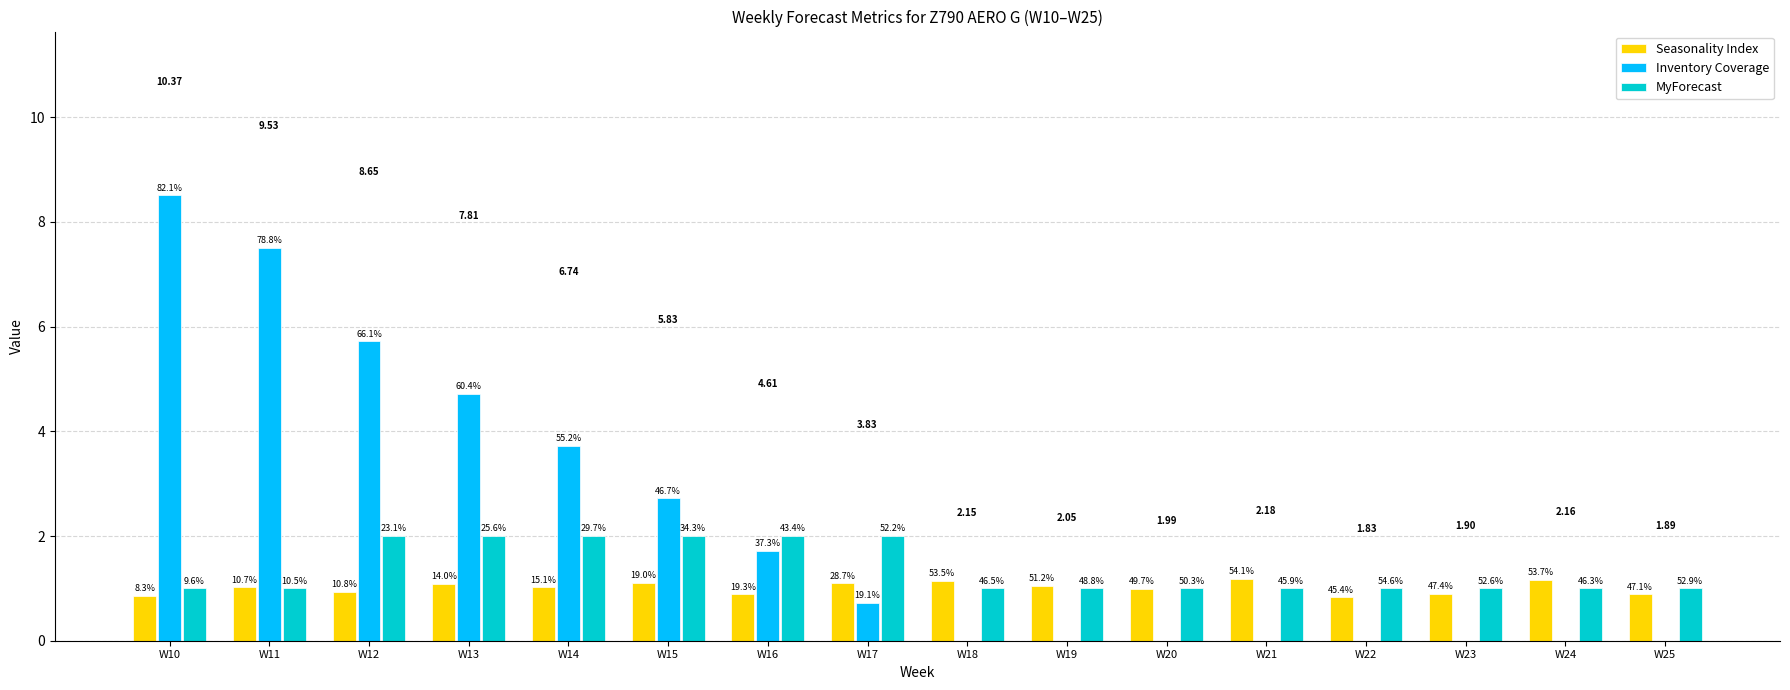

The Seasonality Index series shows 0.9 at W10. True or false?

True